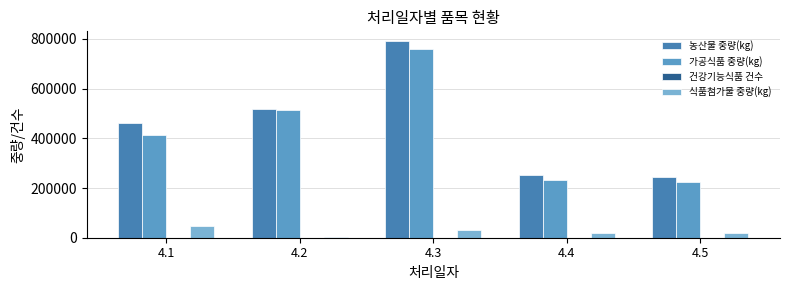

What is the average value of the 가공식품 중량(kg) series?

428488